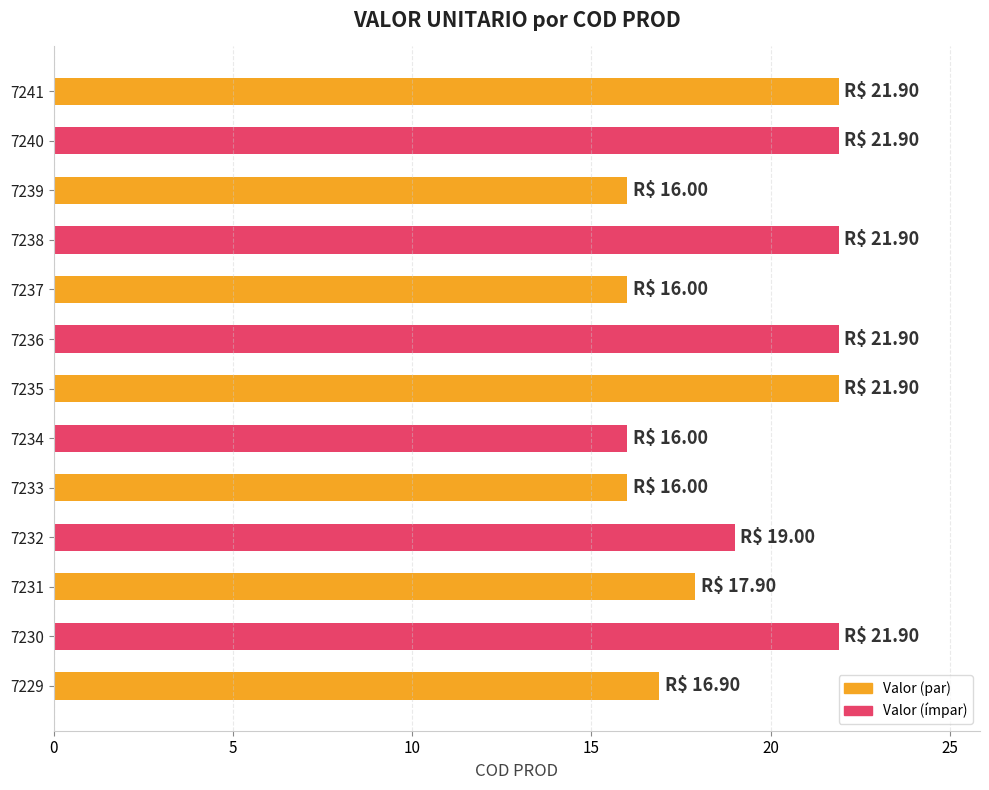

What is the ratio of the value at 7235 to the value at 7240?

1.0